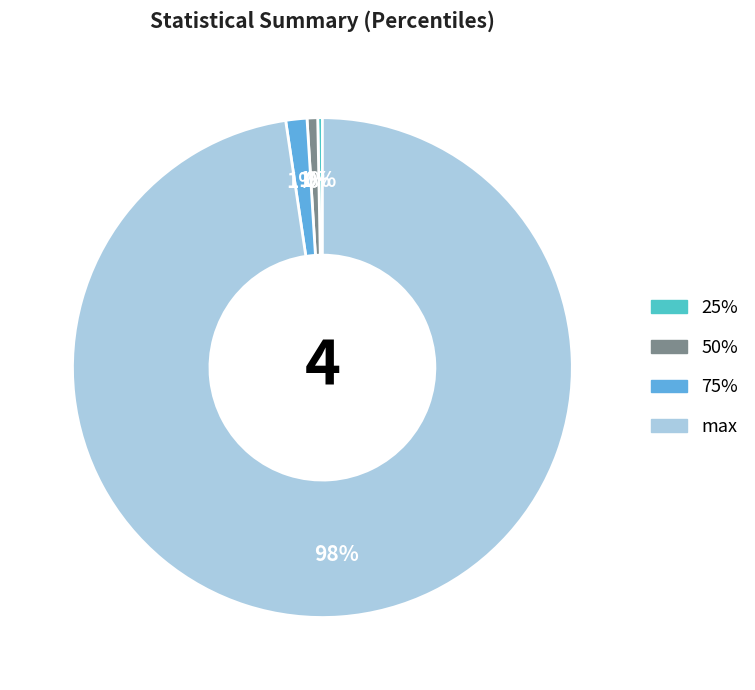

Is there any slice that represents more than half of the pie?

Yes